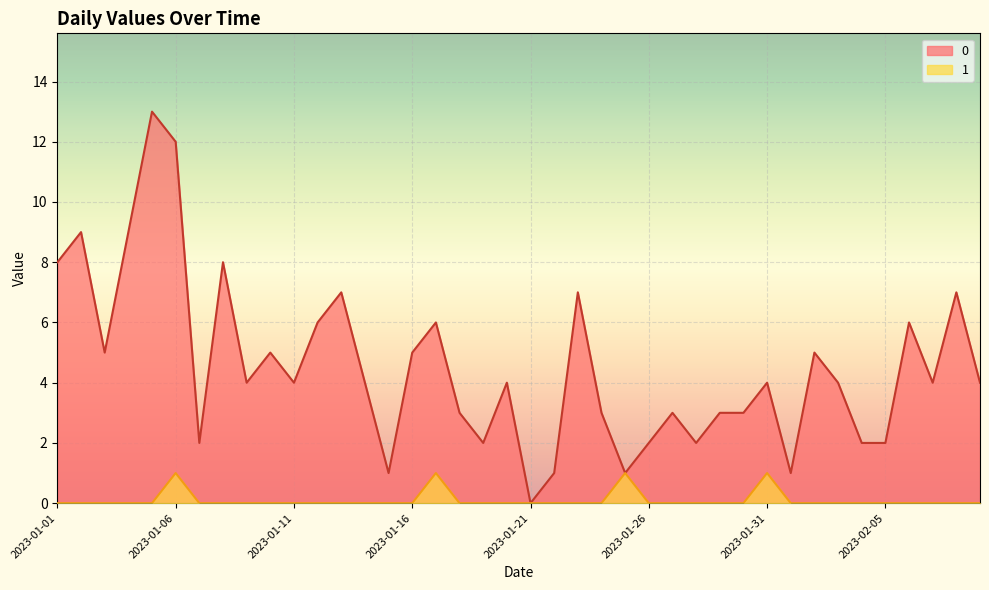

True or false: 1 (line) and 0 (line) cross at least once.

False